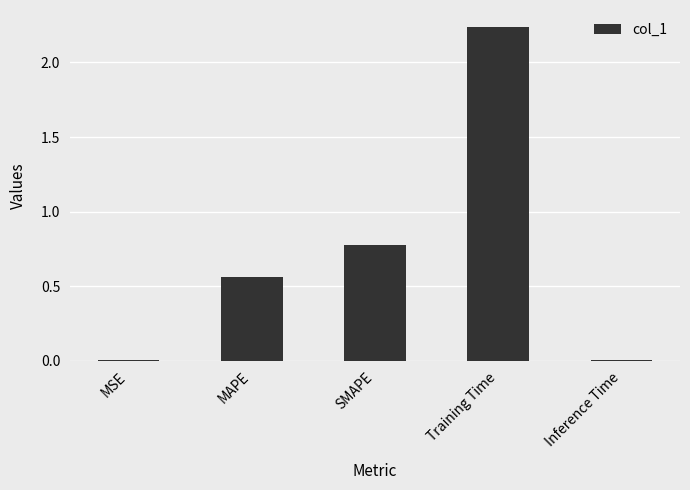

What is the sum of the values at MAPE and Training Time?

2.8